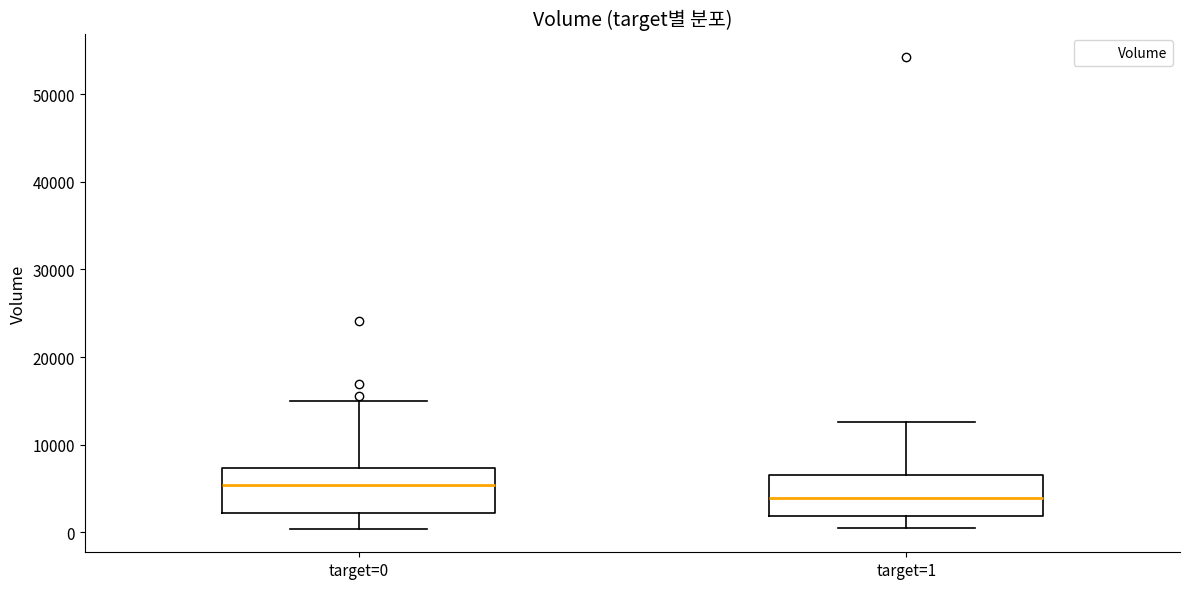

Reading left to right, read every box against the y-axis: the position of its median line, the range the box covers, and the ends of its whiskers. The values are not printed on the chart, so give them approximately, as read against the axis.

target=0: median 5000, box 2000 to 7000, whiskers 0 to 15000
target=1: median 4000, box 2000 to 7000, whiskers 1000 to 13000